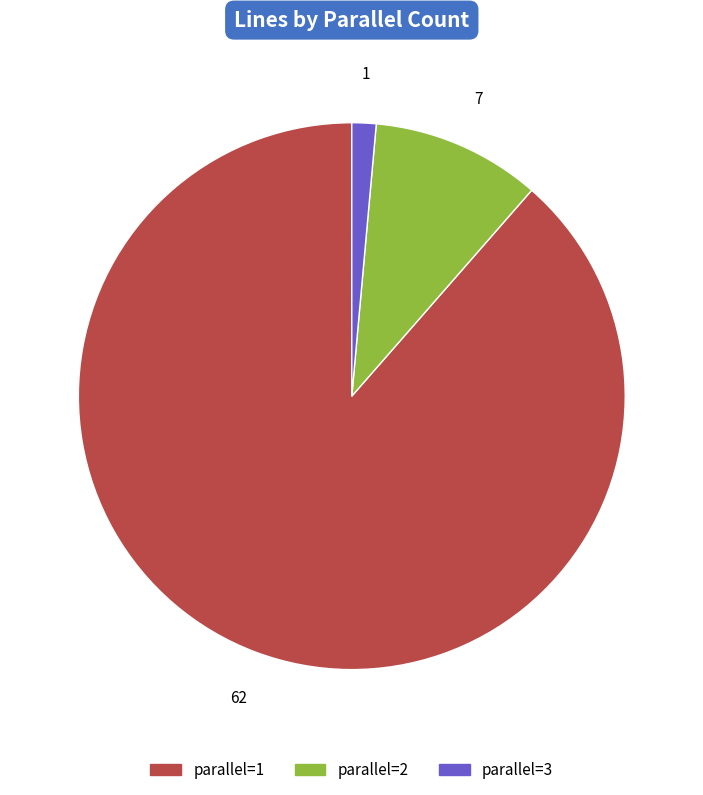

Is it true that parallel=3 is 8% of the pie?

False